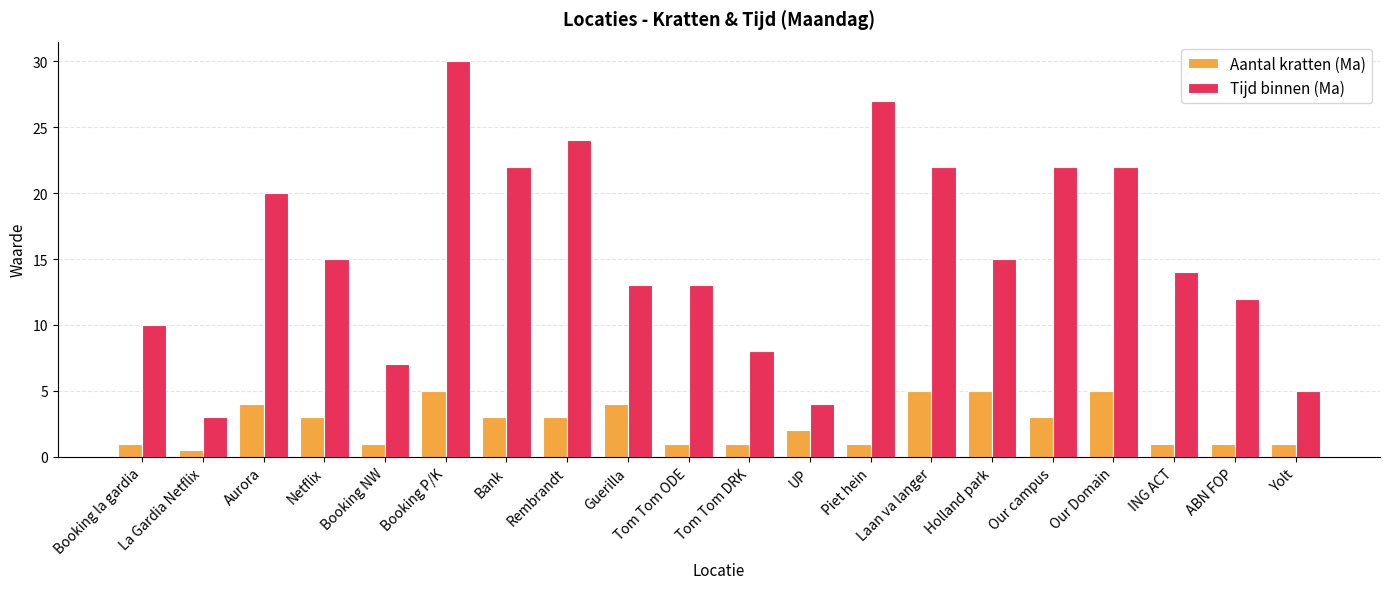

Which series has the largest total across all categories?

Tijd binnen (Ma)